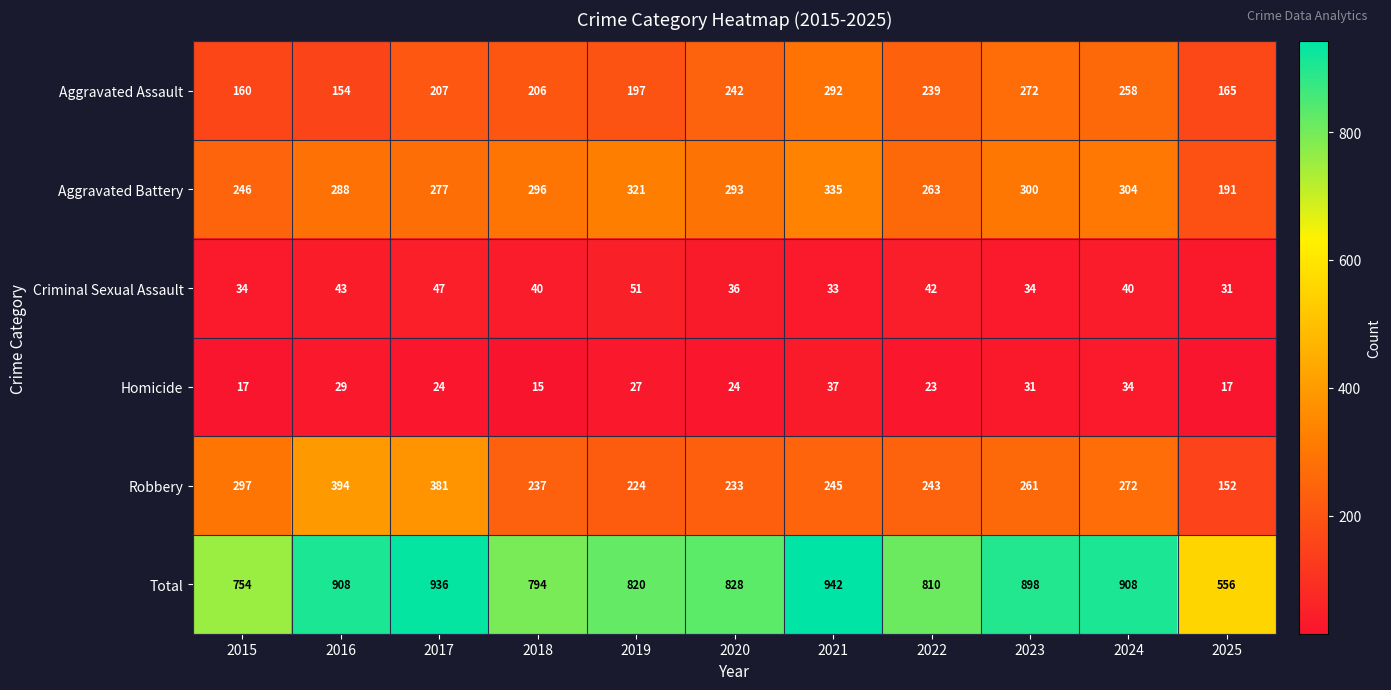

What is the average value of the Robbery series?

267